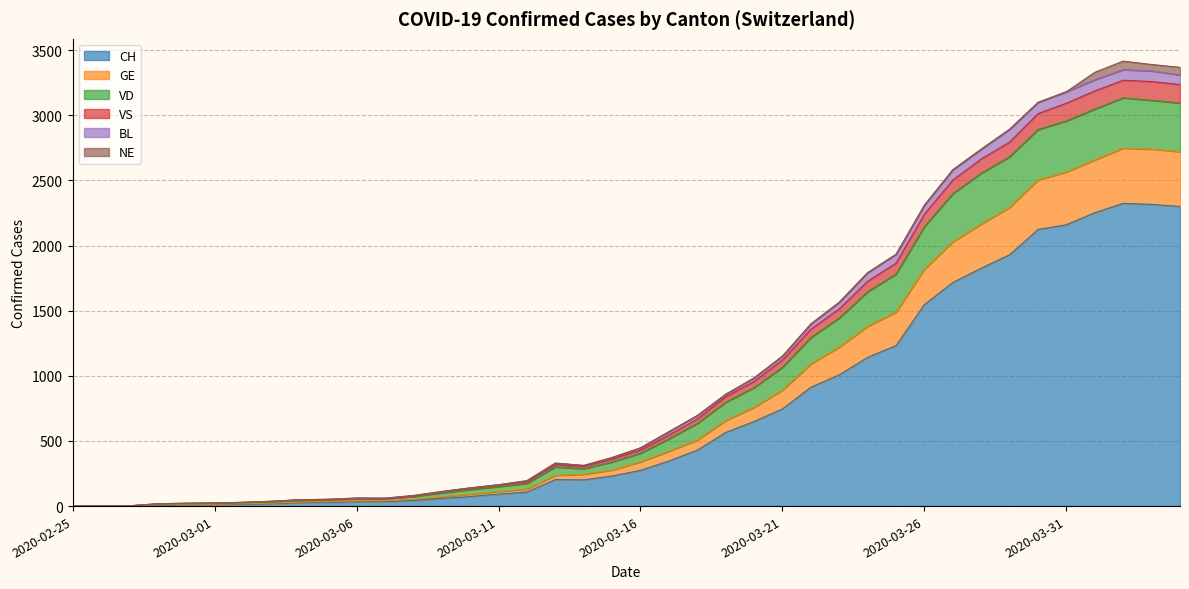

At which category is the sum across all series the highest?

2020-04-02